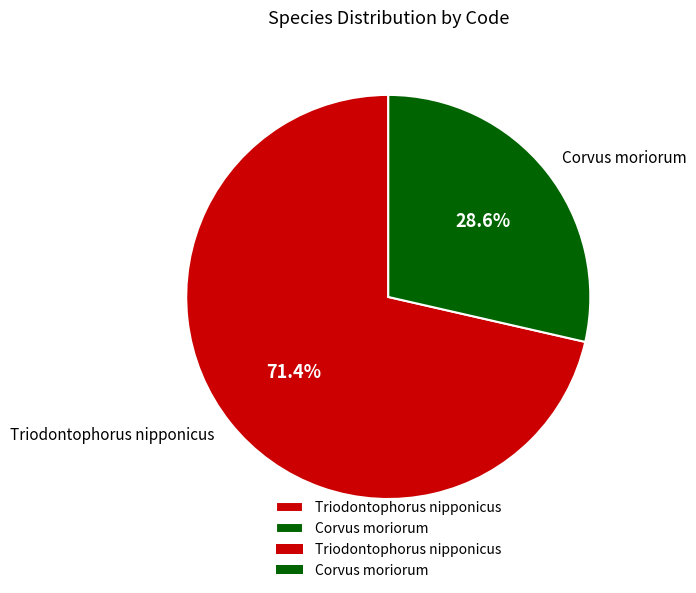

Does any single category account for the majority?

Yes